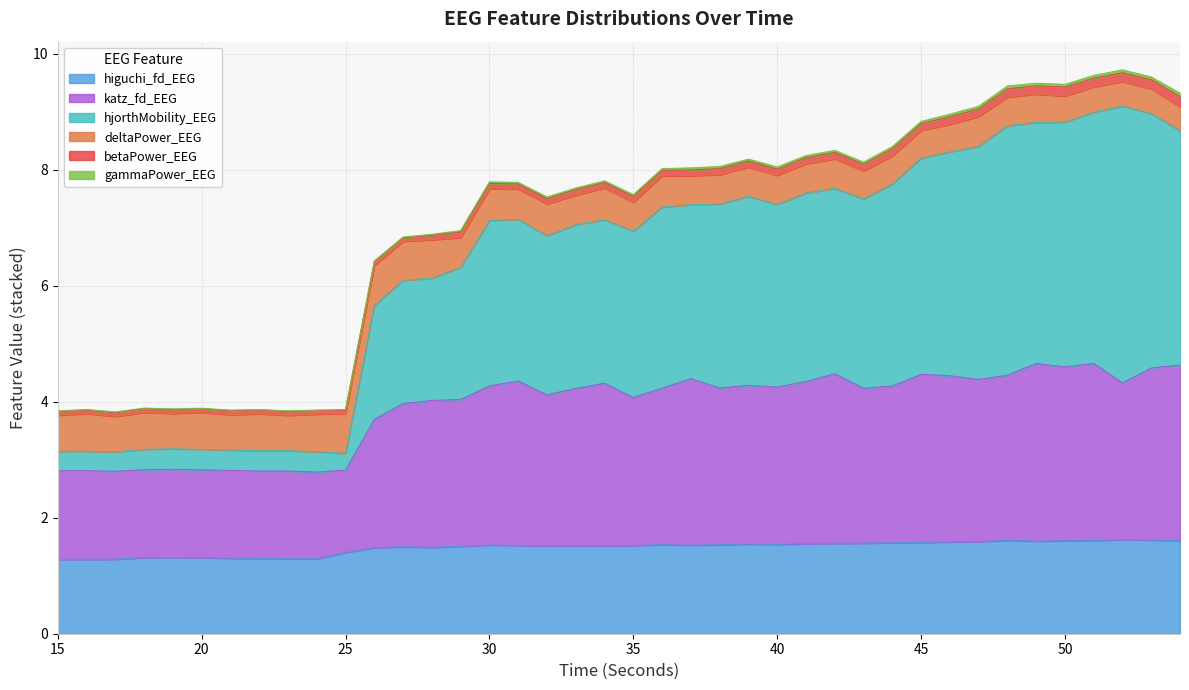

At which category does the chart reach its minimum across all series?

15